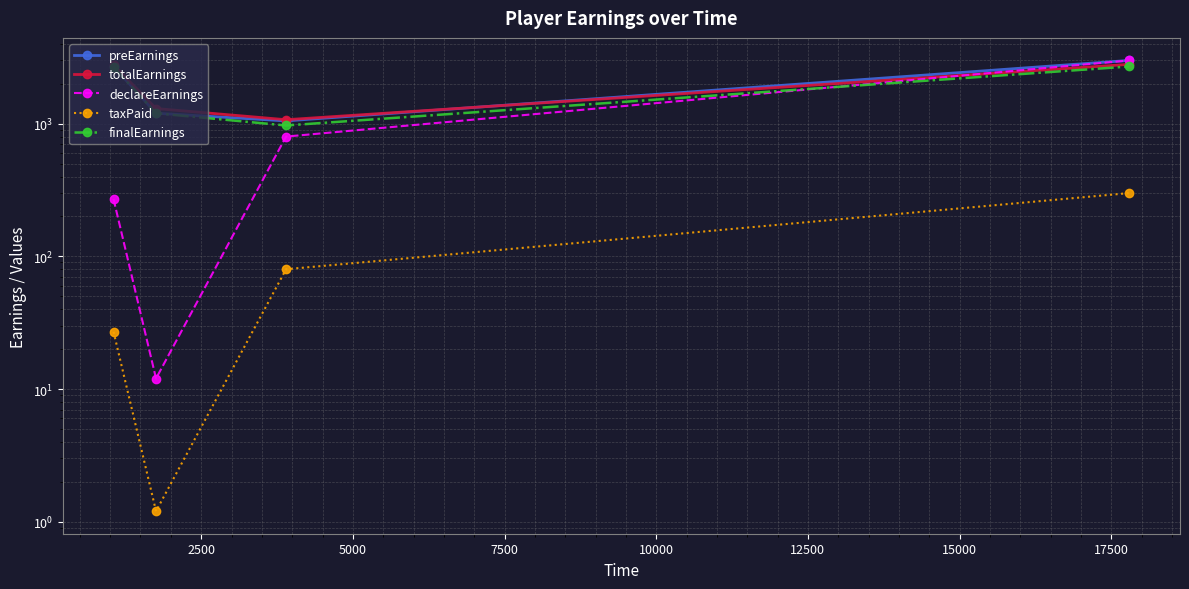

Reading left to right, extract all data points from this chart.

preEarnings: 2700.0	1200.0	1050.0	3000.0
totalEarnings: 2775.1	1300.8	1072.0	2802.1
declareEarnings: 270.0	12.0	800.0	3000.0
taxPaid: 27.0	1.2	80.0	300.0
finalEarnings: 2673.0	1198.8	970.0	2700.0